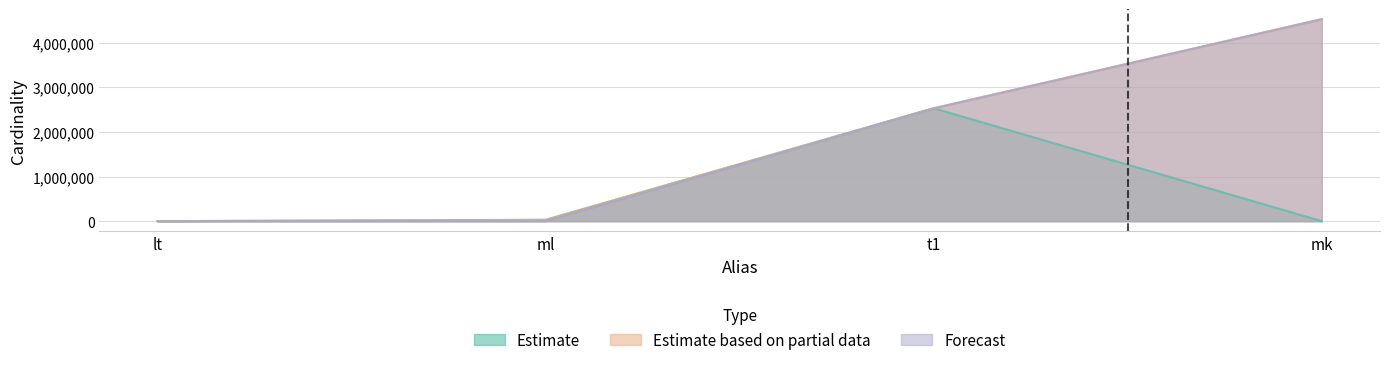

How many series are shown in this chart?

3